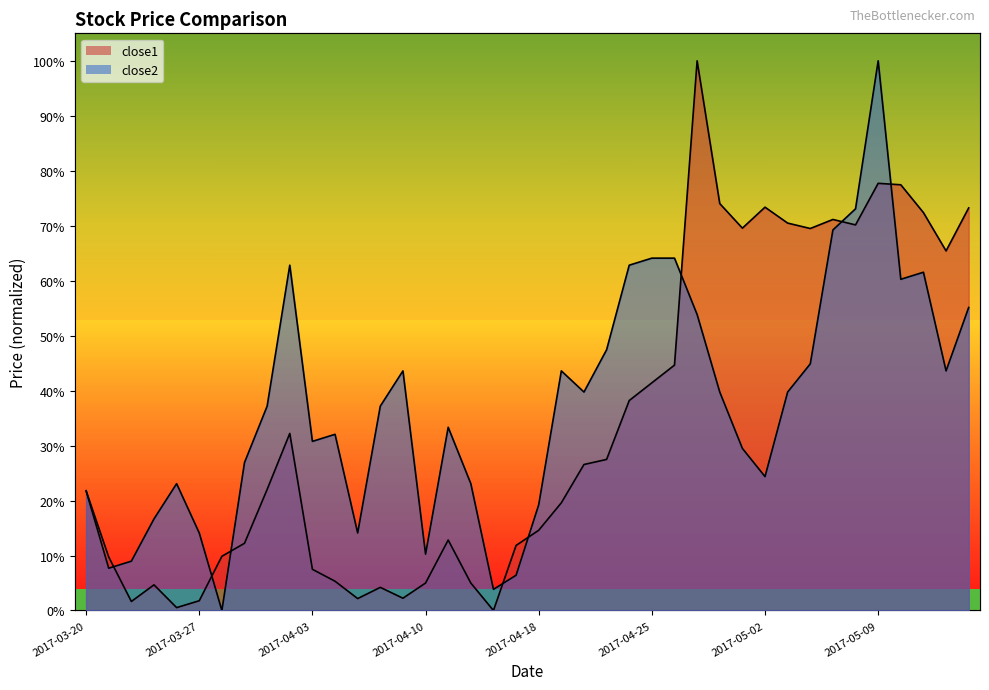

How many values in the close1 series exceed 22?

20